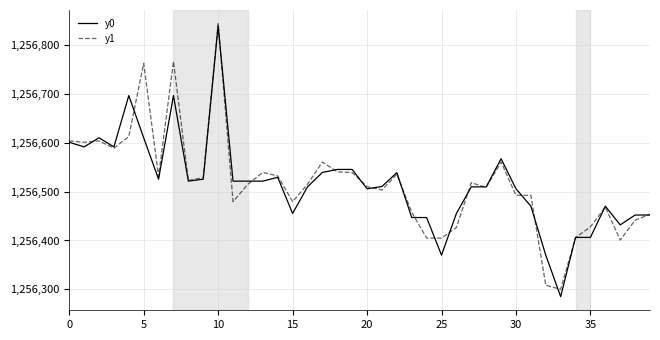

What is the minimum value shown in the chart?

1256285.2